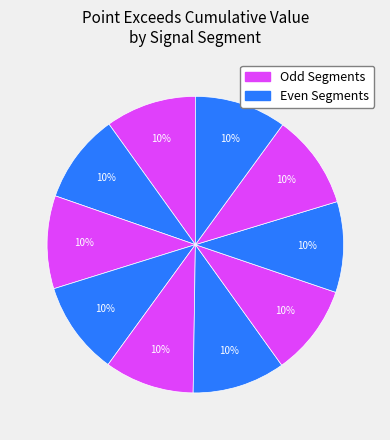

Count the number of slices in the pie.

10